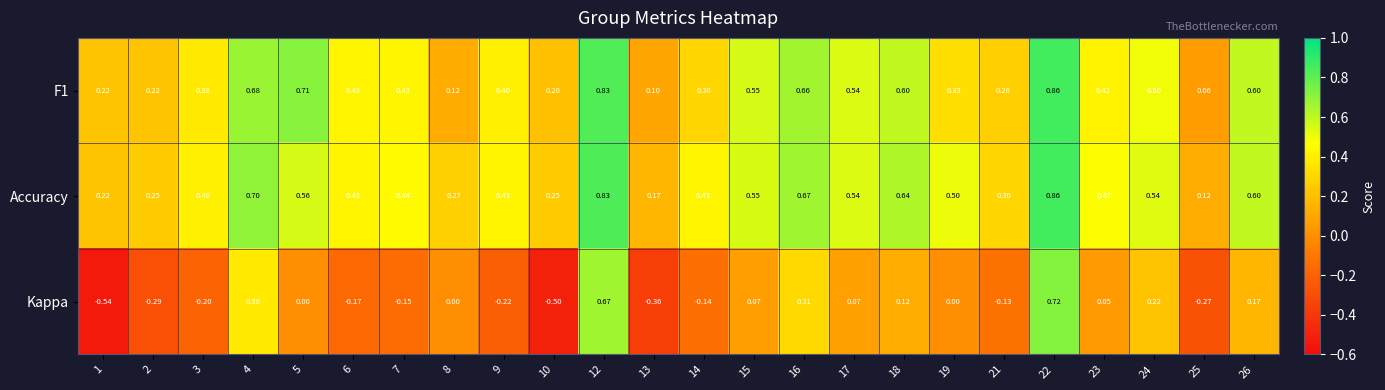

Which series has the largest total across all categories?

Accuracy